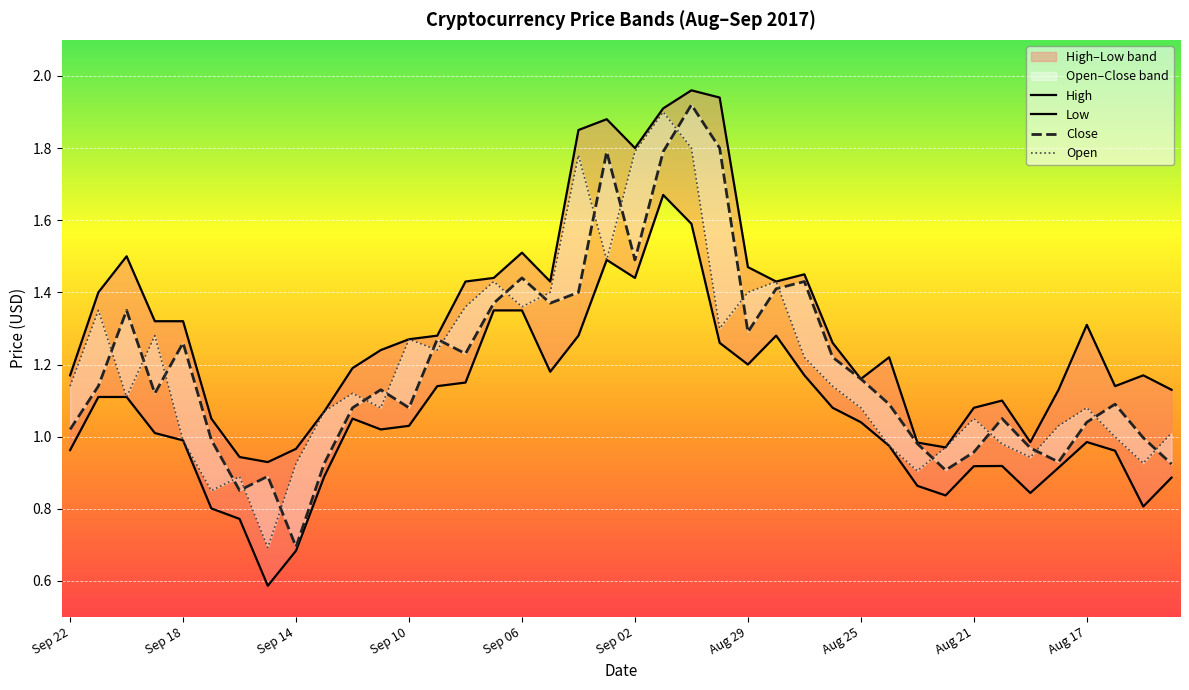

True or false: High has a value of 1.2 at 11.

True